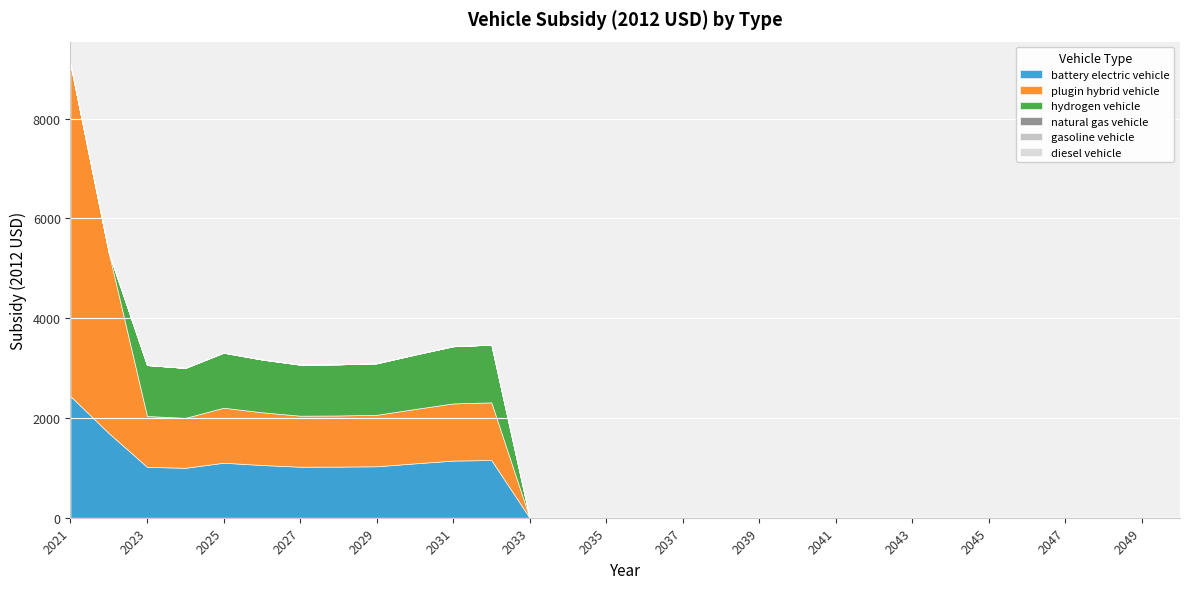

Count the number of categories in the chart.

30